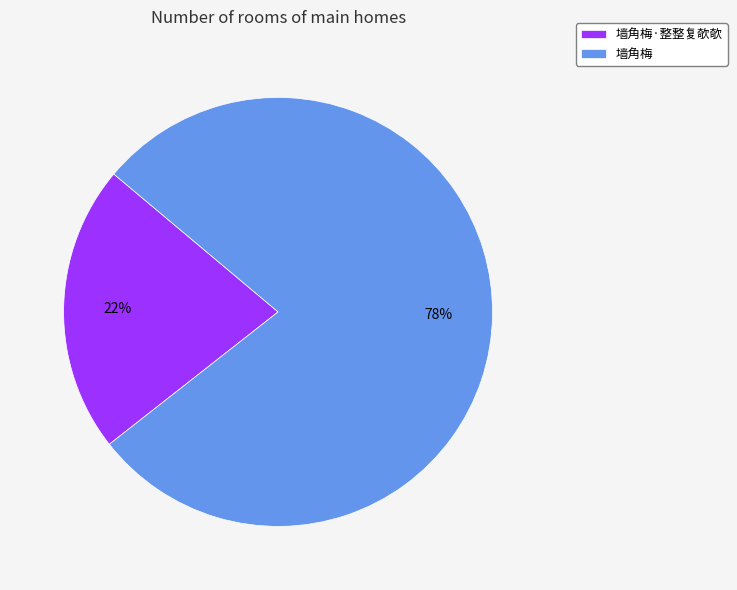

How many slices are in this pie chart?

2